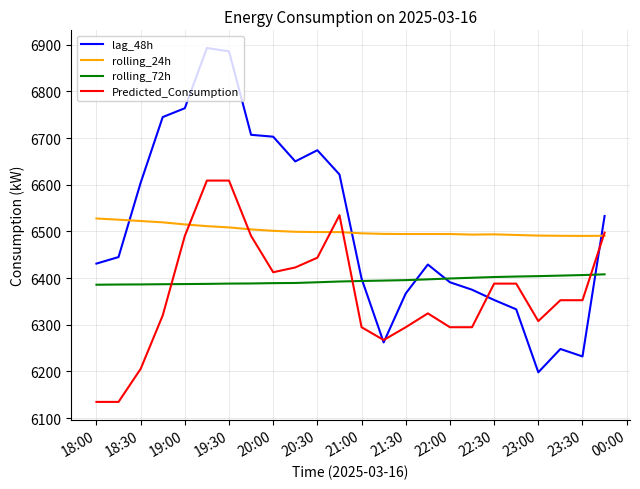

What is the minimum value for lag_48h?

6198.0